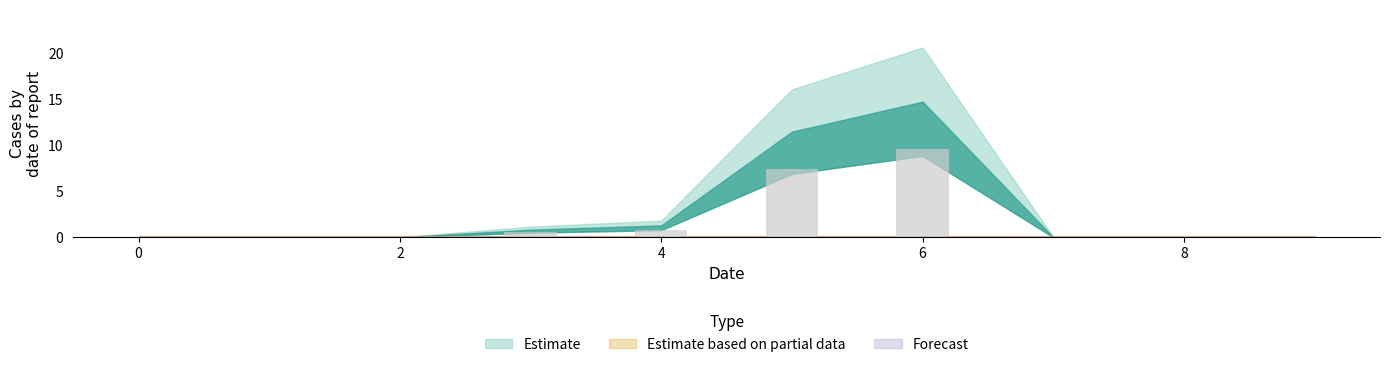

How many distinct data groups are displayed?

1